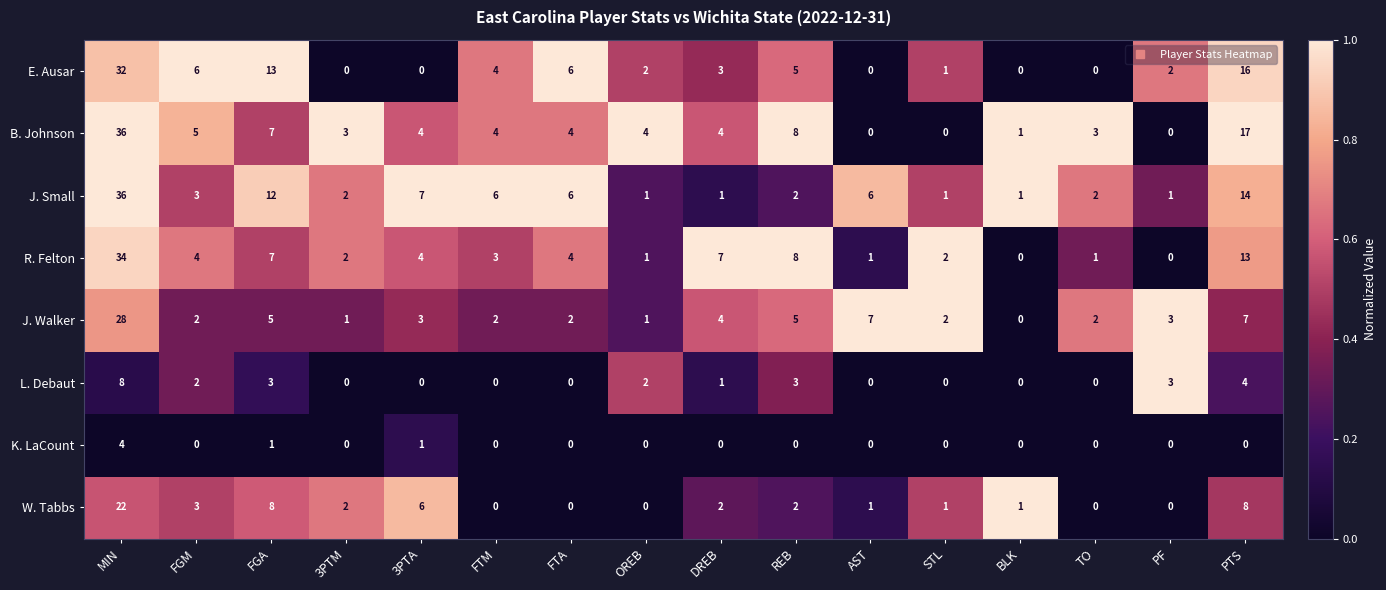

The value of J. Walker at DREB is 6. True or false?

False